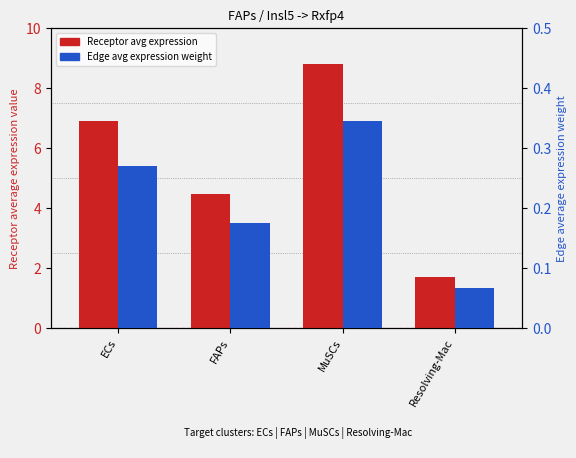

How many data points in Receptor average expression value are less than 6?

2